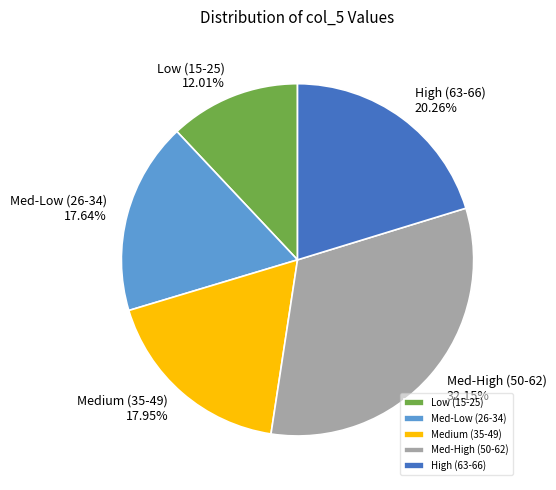

Approximately how many times larger is the value at High (63-66) 20.26% compared to Low (15-25) 12.01%?

1.7